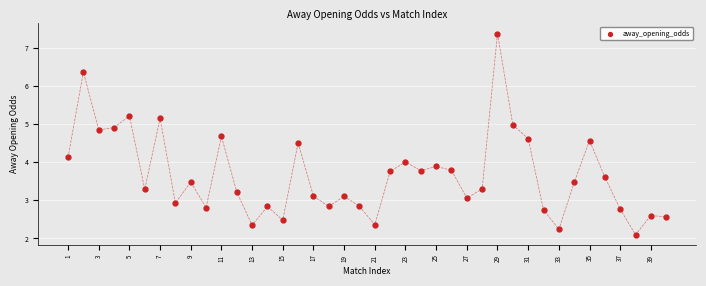

What is the range of Y values (max minus min)?

5.3